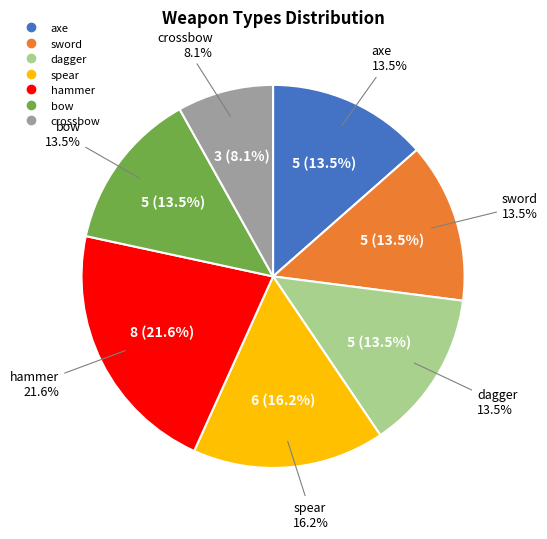

How many segments does this pie chart have?

7